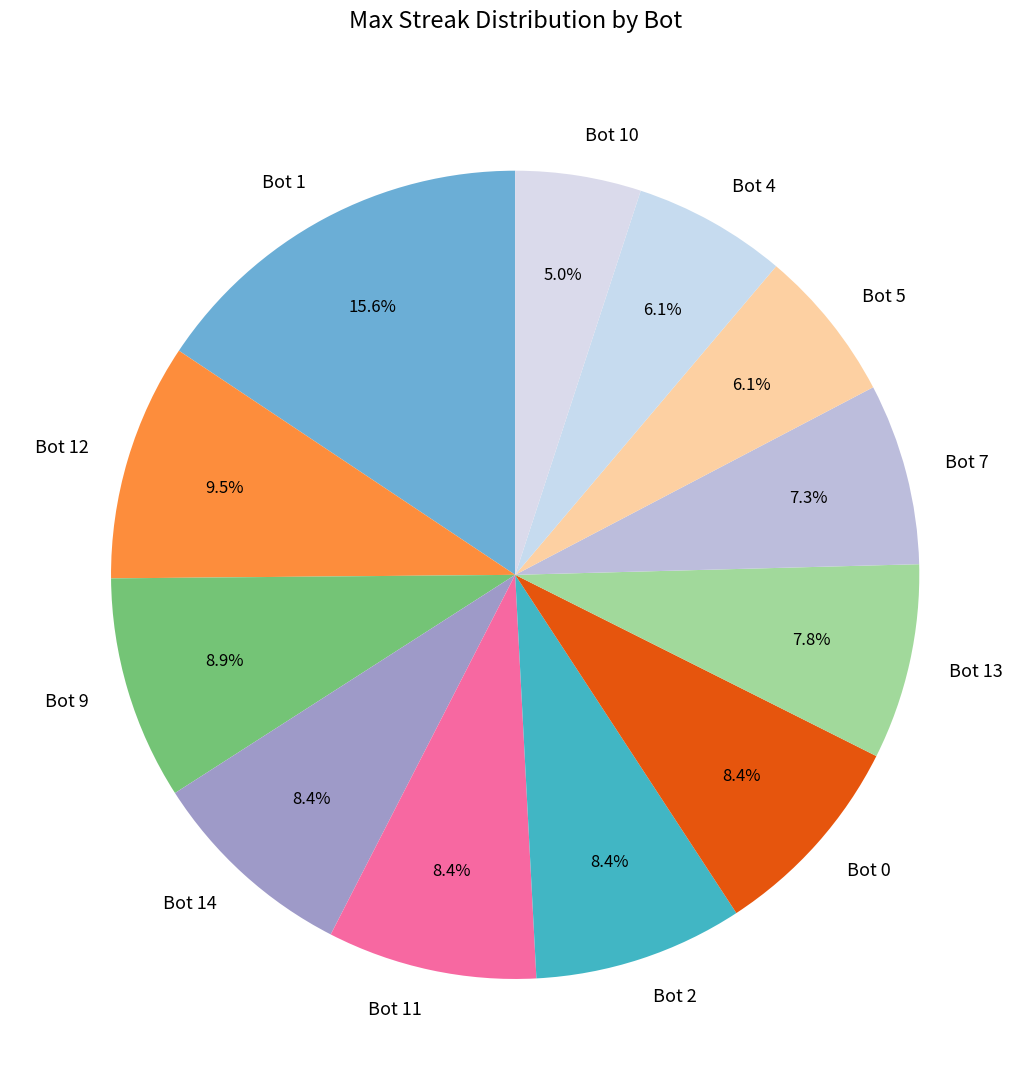

What is the largest slice in the pie chart?

Bot 1